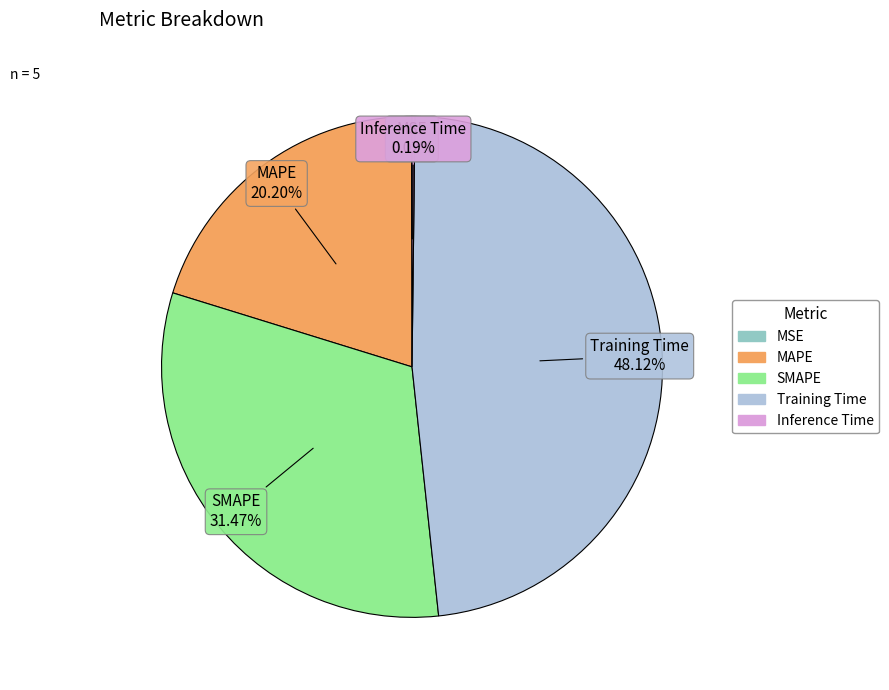

Which category has the biggest portion of the pie?

Training Time